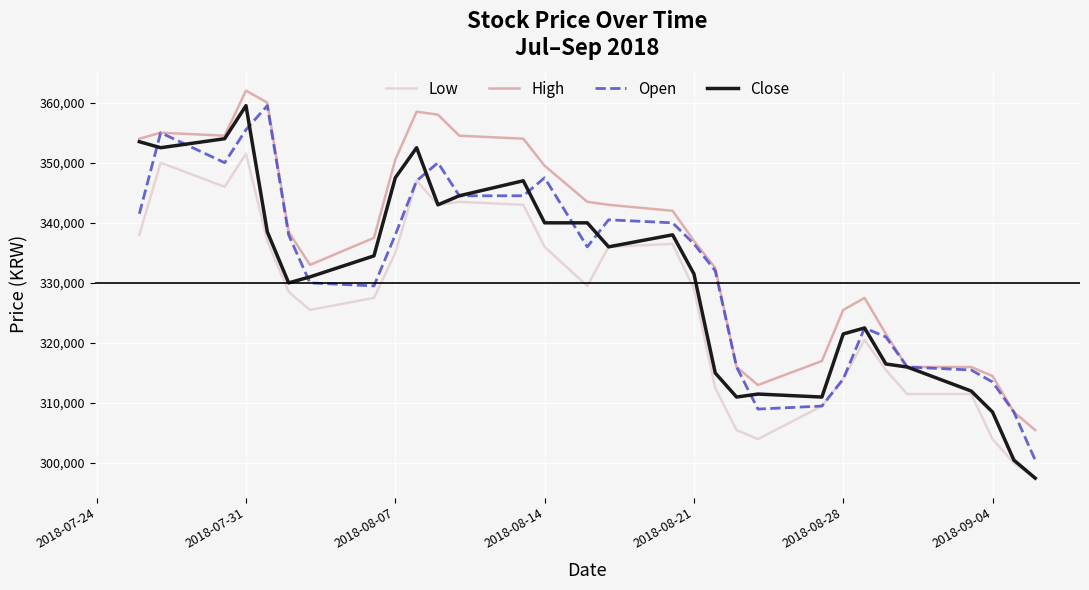

What is the highest value of the Low series?

351500